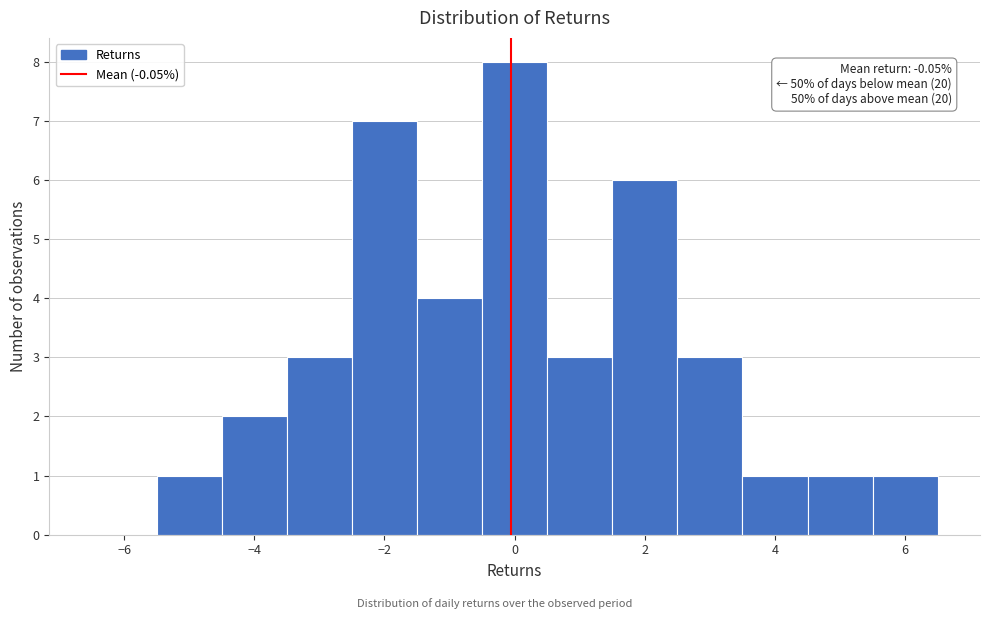

Over which range of the x-axis is the bar tallest?

-0.5 to 0.5